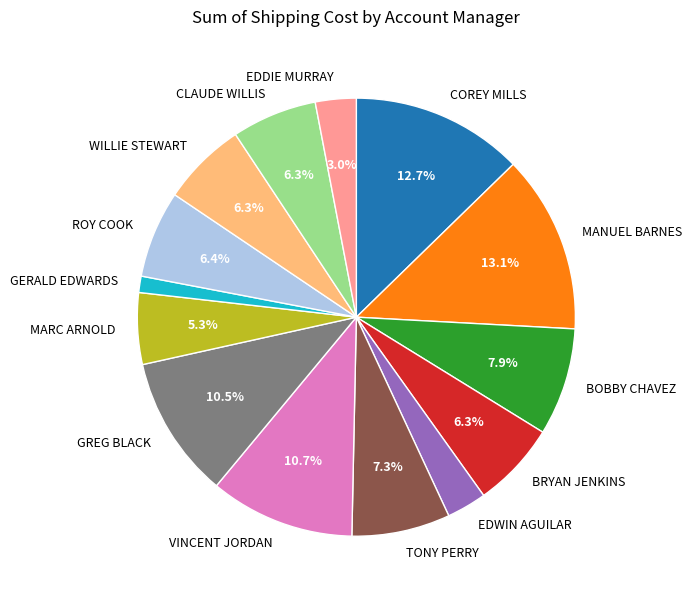

Does any single category account for the majority?

No